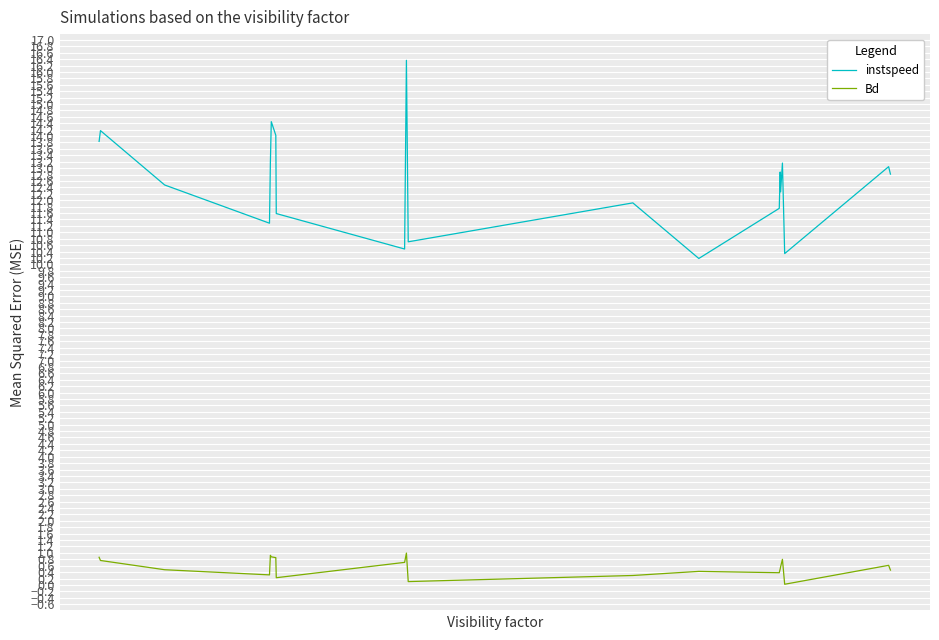

Rank the series by their average value, from highest to lowest.

instspeed, Bd